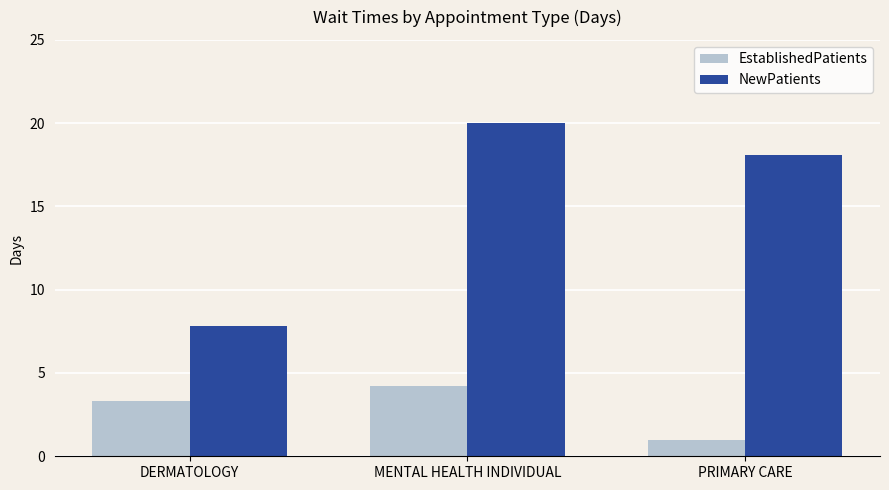

Rank the series at MENTAL HEALTH INDIVIDUAL from highest to lowest value.

NewPatients, EstablishedPatients